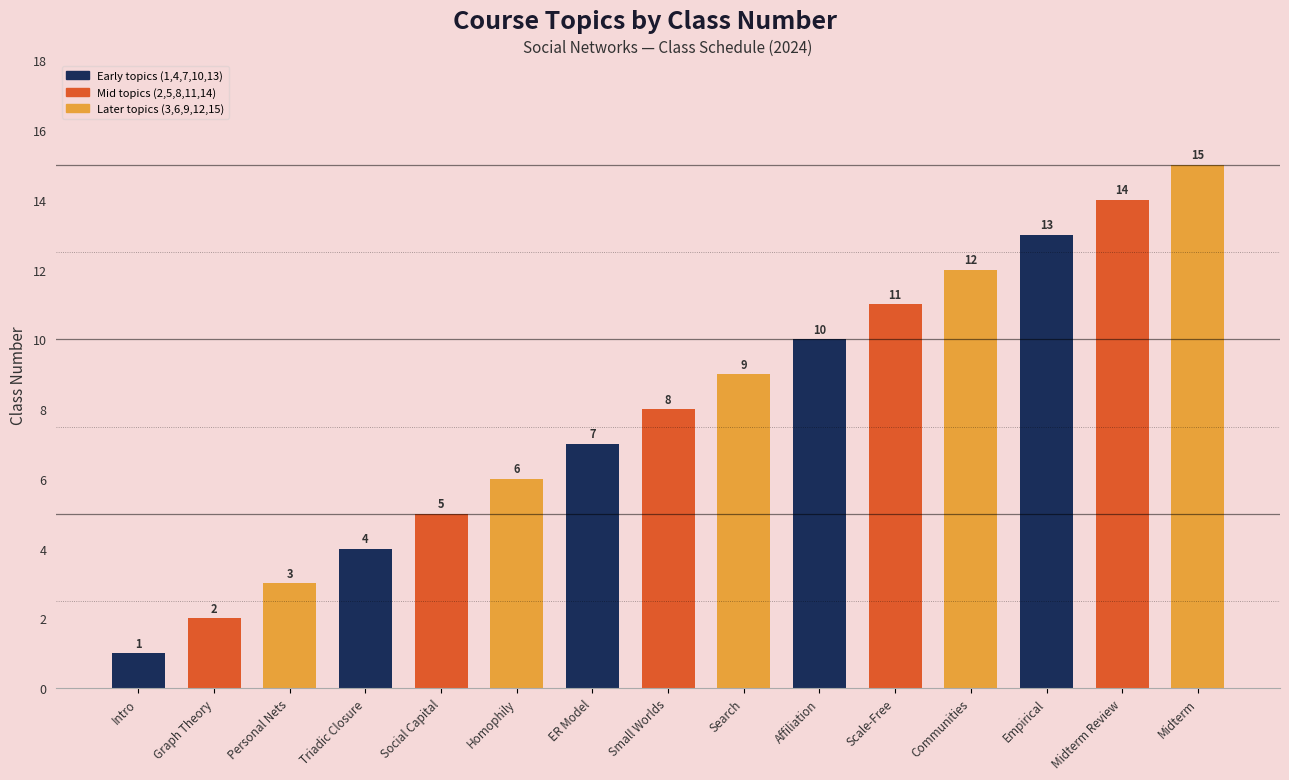

Where is the data nearest to the value 8?

Small Worlds